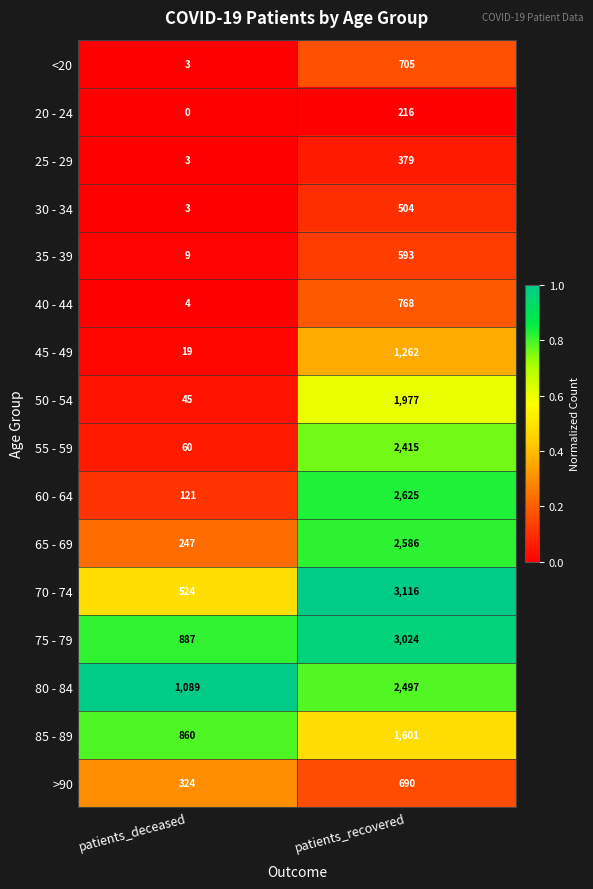

Where is 30 - 34 nearest to the value 253?

patients_deceased